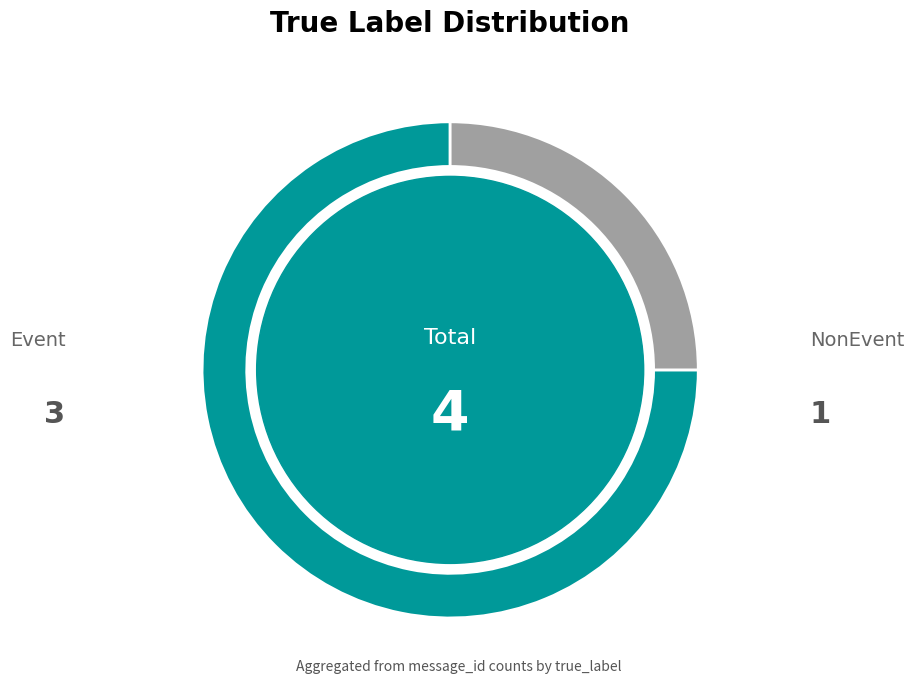

Is there any slice that represents more than half of the pie?

Yes